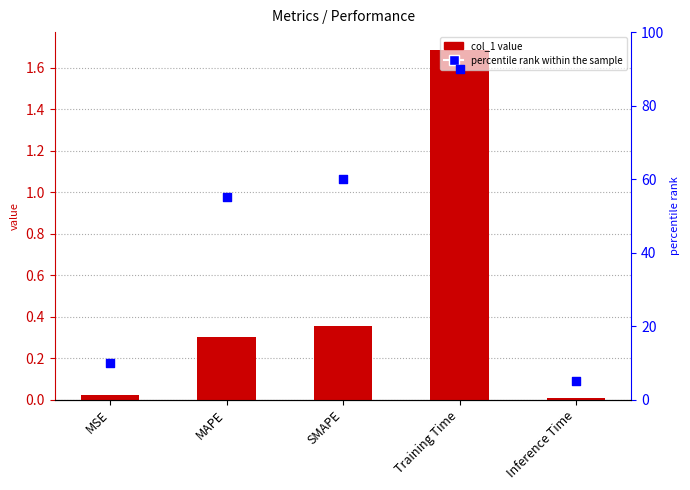

Which series has the largest total across all categories?

percentile rank within the sample